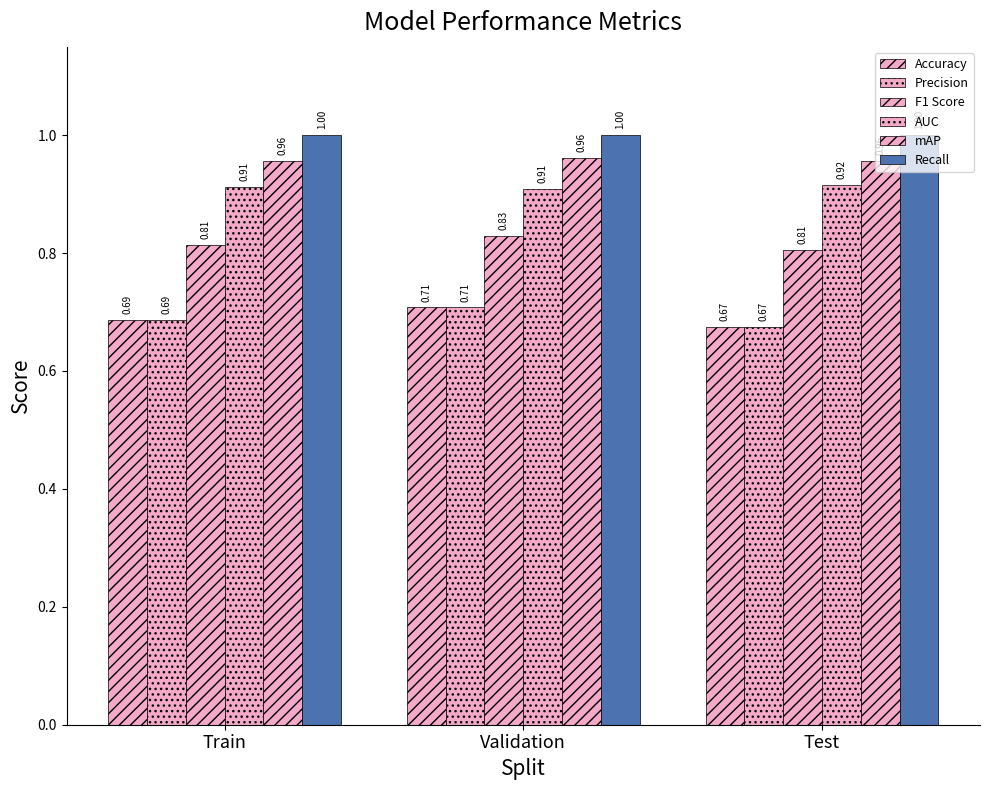

True or false: Recall has a value of 1.8 at Test.

False